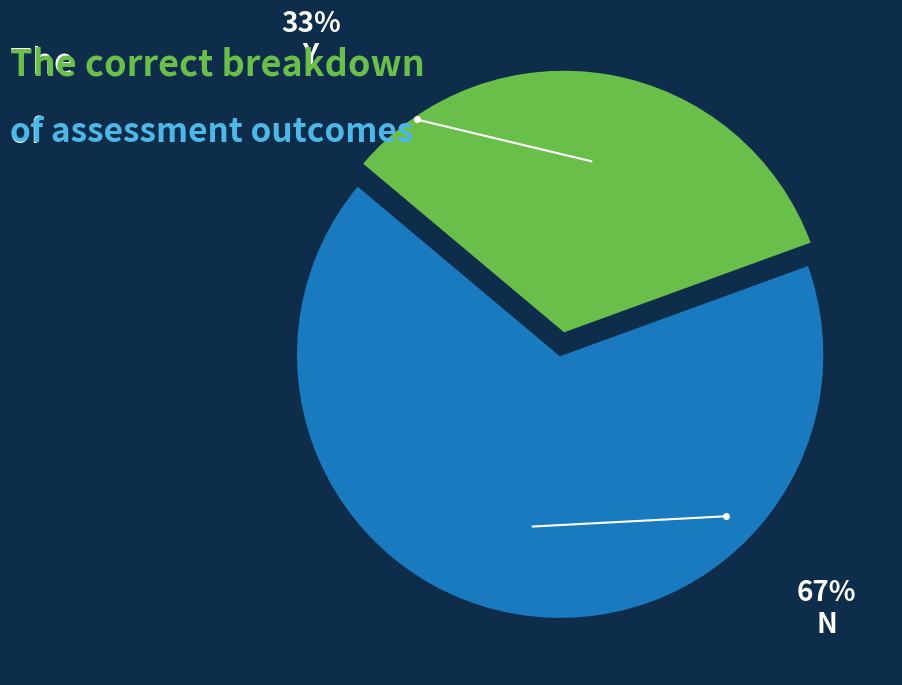

Is there a majority slice in this chart?

Yes